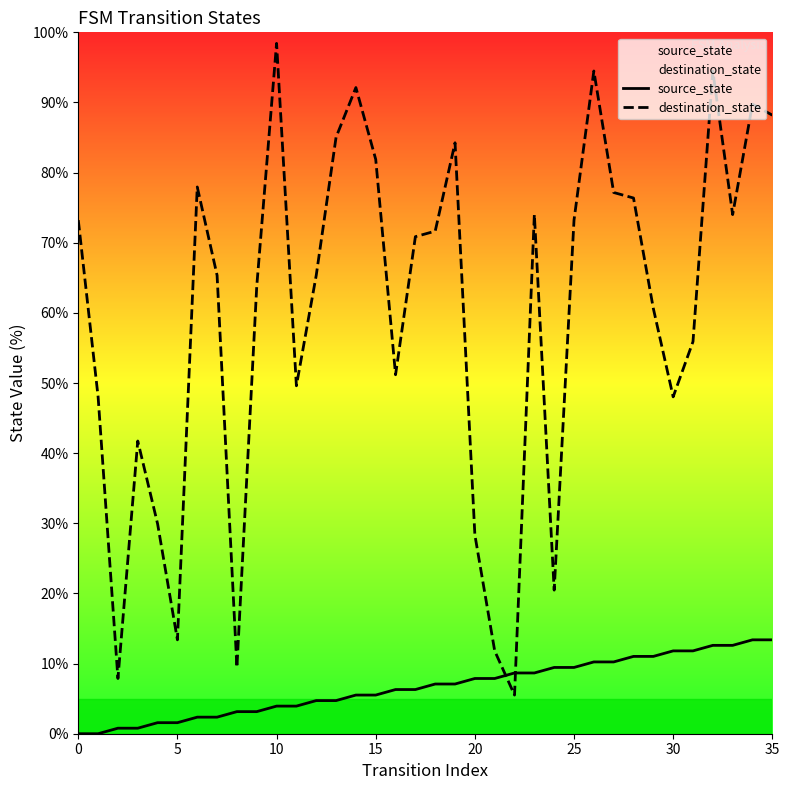

Which series changed the most between 0 and 33?

source_state